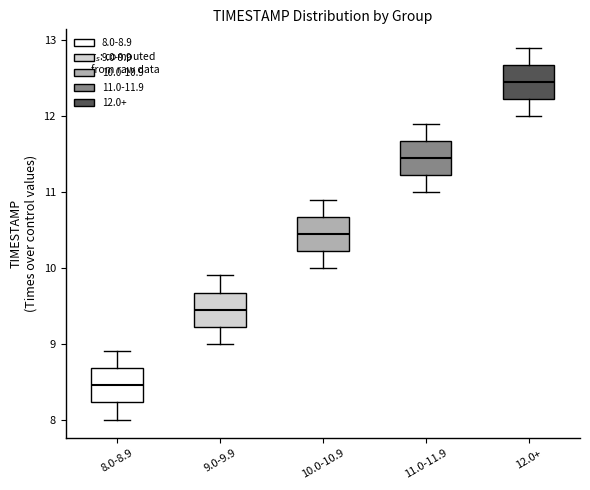

Reading left to right, read every box against the y-axis: the position of its median line, the range the box covers, and the ends of its whiskers. The values are not printed on the chart, so give them approximately, as read against the axis.

8.0-8.9: median 8.5, box 8.2 to 8.7, whiskers 8.0 to 8.9
9.0-9.9: median 9.5, box 9.2 to 9.7, whiskers 9.0 to 9.9
10.0-10.9: median 10.5, box 10.2 to 10.7, whiskers 10.0 to 10.9
11.0-11.9: median 11.5, box 11.2 to 11.7, whiskers 11.0 to 11.9
12.0+: median 12.5, box 12.2 to 12.7, whiskers 12.0 to 12.9